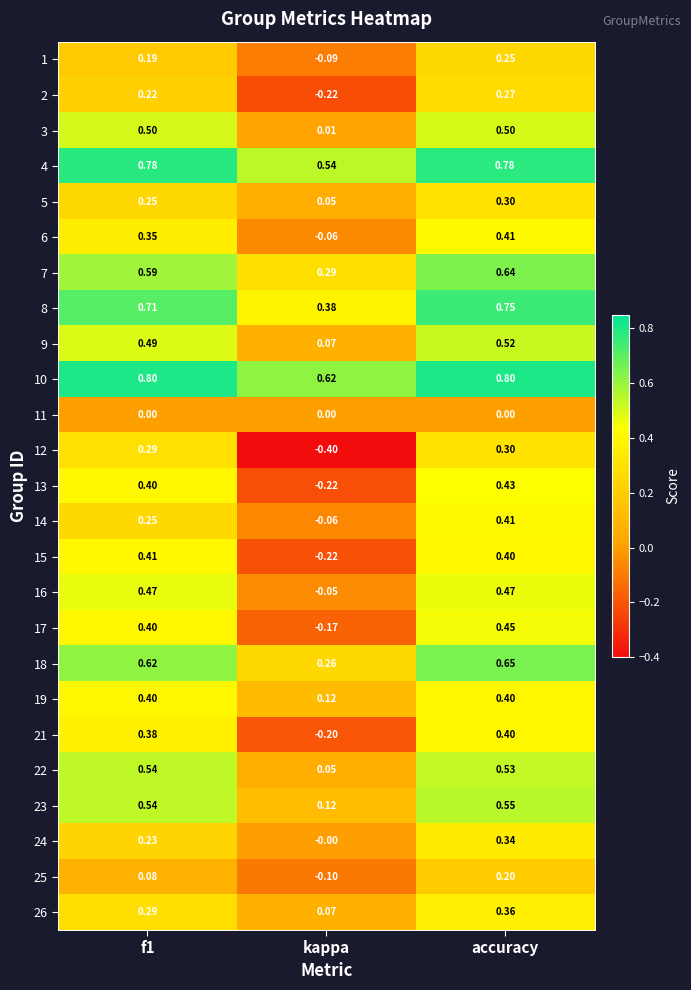

At which category is the sum across all series the highest?

accuracy